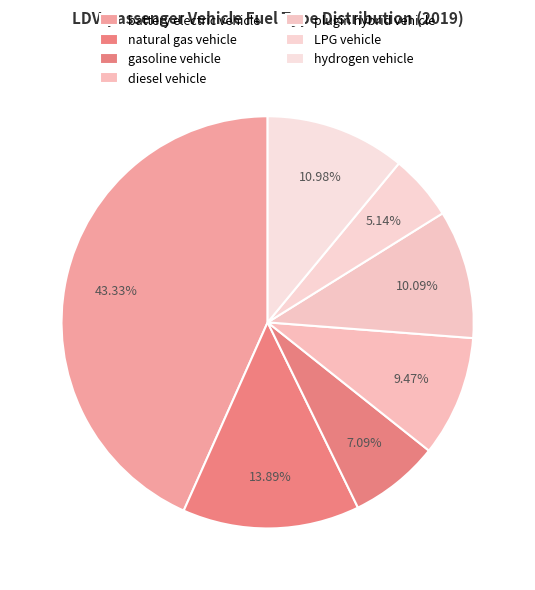

Is diesel vehicle the majority of the pie?

No